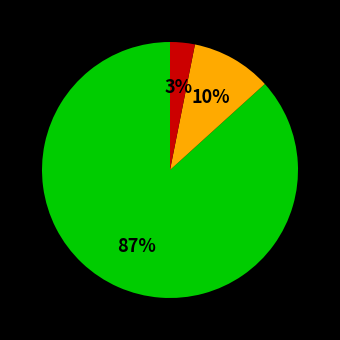

To the nearest percent, what is the average slice percentage?

33%